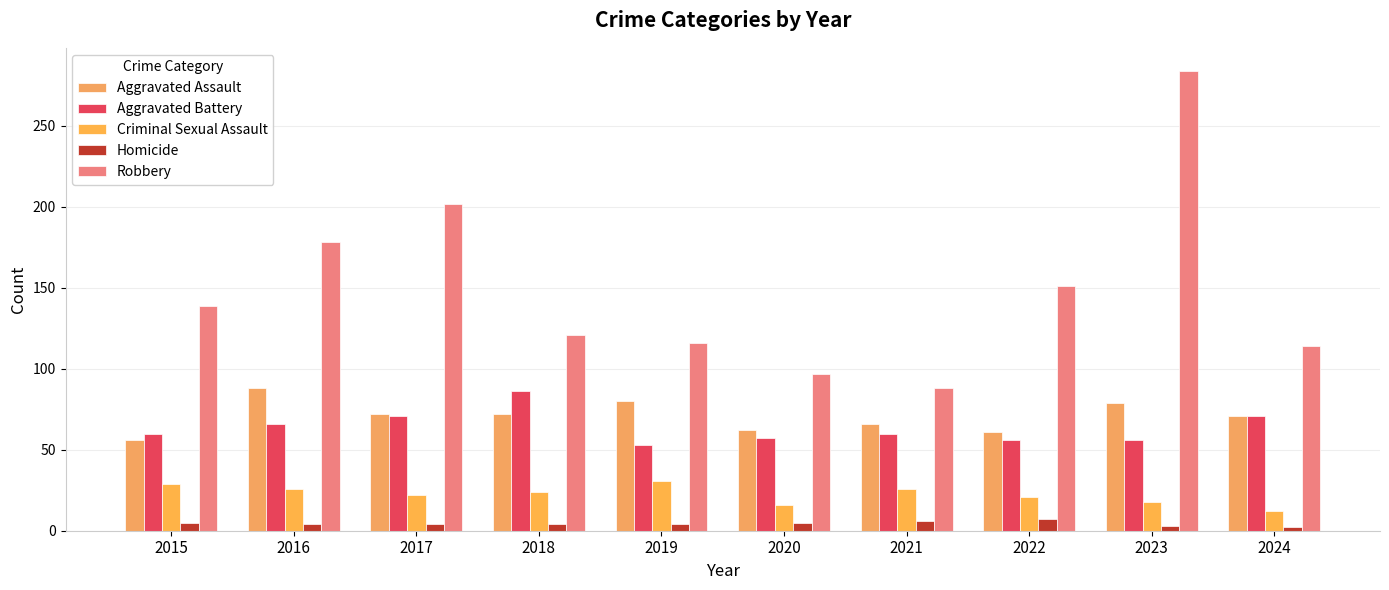

Reading right to left, what are all the values shown in this chart?

Aggravated Assault: 2024=71	2023=79	2022=61	2021=66	2020=62	2019=80	2018=72	2017=72	2016=88	2015=56
Aggravated Battery: 2024=71	2023=56	2022=56	2021=60	2020=57	2019=53	2018=86	2017=71	2016=66	2015=60
Criminal Sexual Assault: 2024=12	2023=18	2022=21	2021=26	2020=16	2019=31	2018=24	2017=22	2016=26	2015=29
Homicide: 2024=2	2023=3	2022=7	2021=6	2020=5	2019=4	2018=4	2017=4	2016=4	2015=5
Robbery: 2024=114	2023=284	2022=151	2021=88	2020=97	2019=116	2018=121	2017=202	2016=178	2015=139